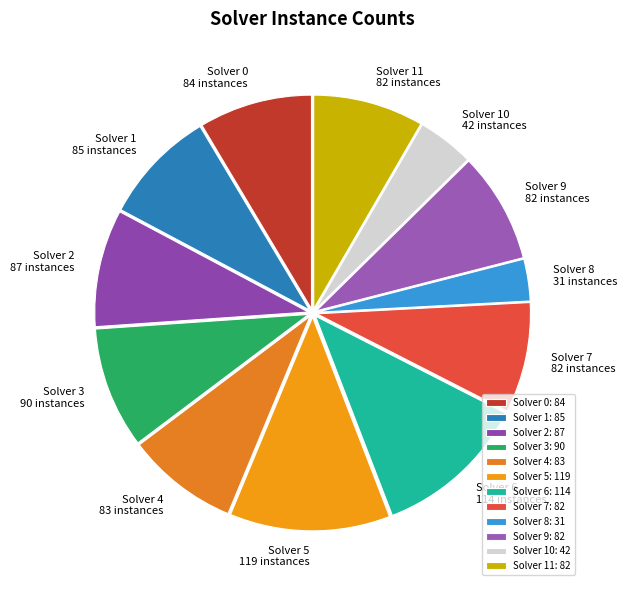

Approximately how many times larger is the value at Solver 9 compared to Solver 0?

1.0